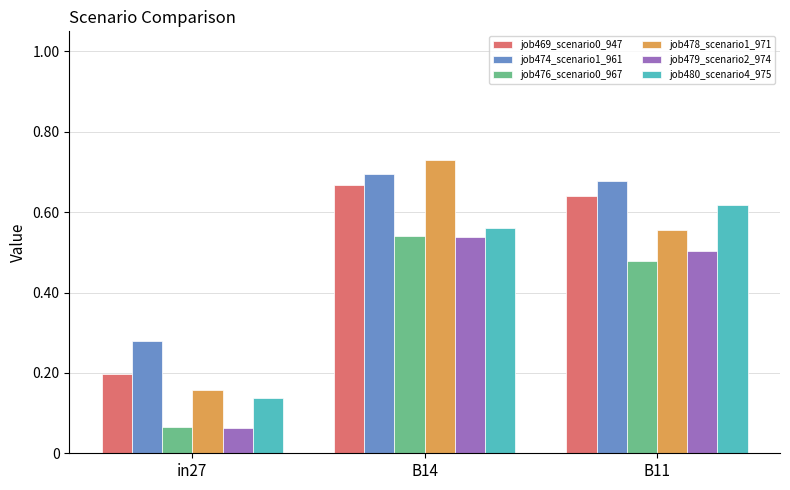

How many groups of bars are there?

3